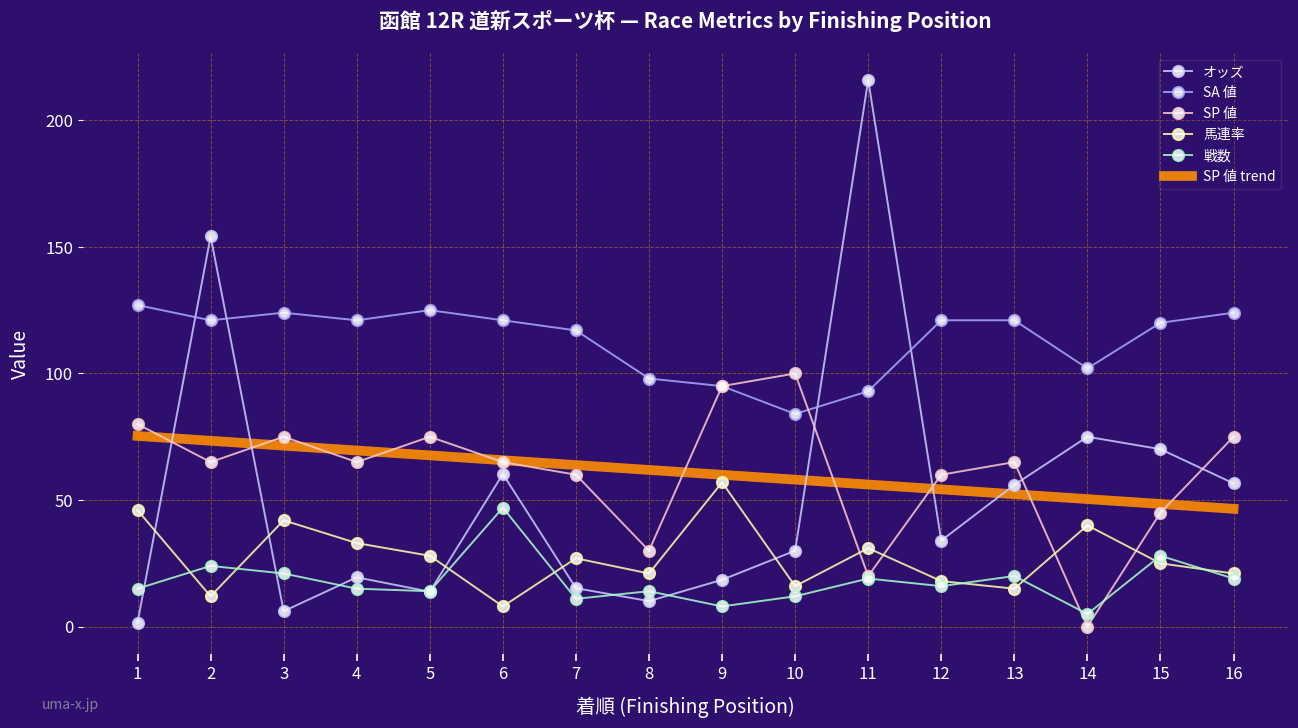

Which series has the largest range (max minus min)?

オッズ